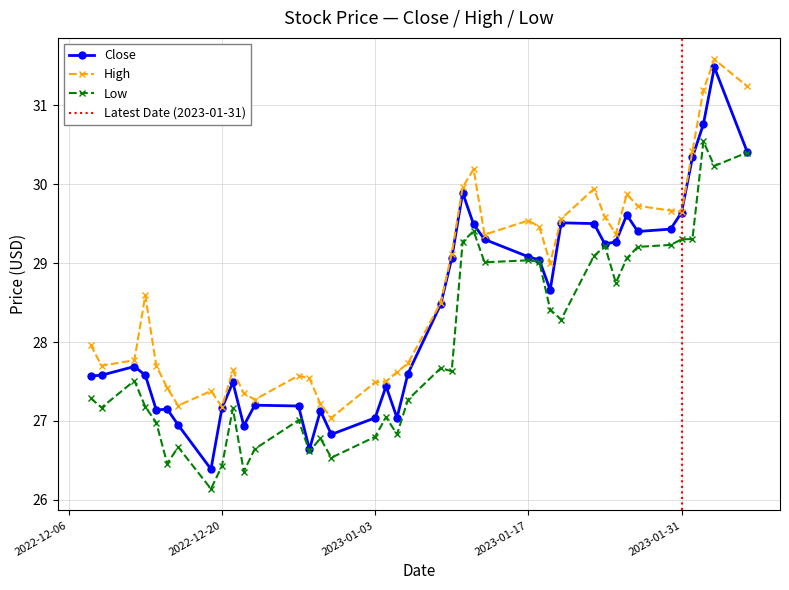

Does the chart have visible grid lines?

Yes